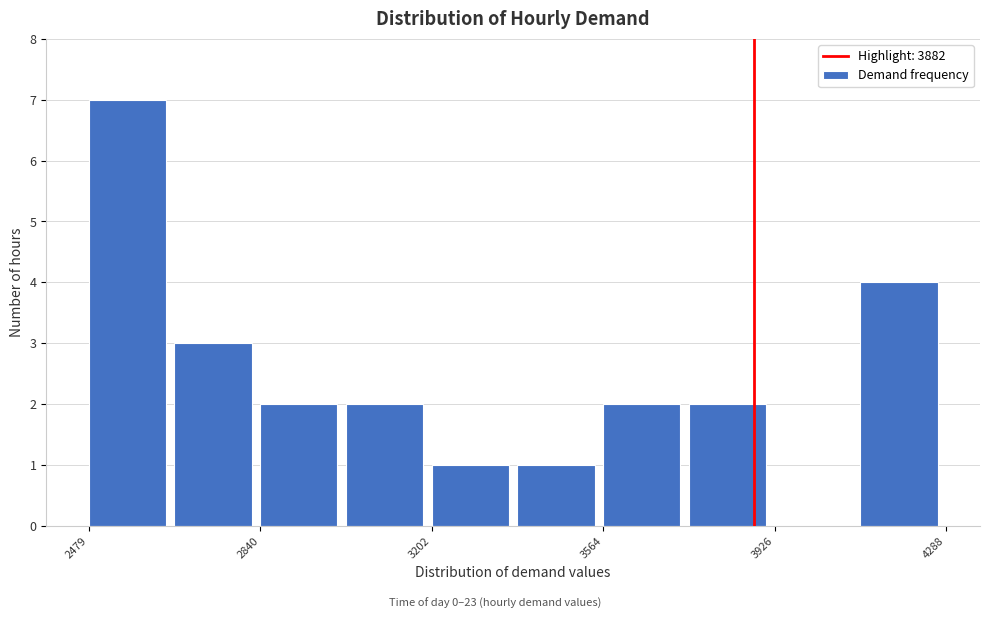

Read against the x-axis, roughly where is the centre of the tallest bar?

2550